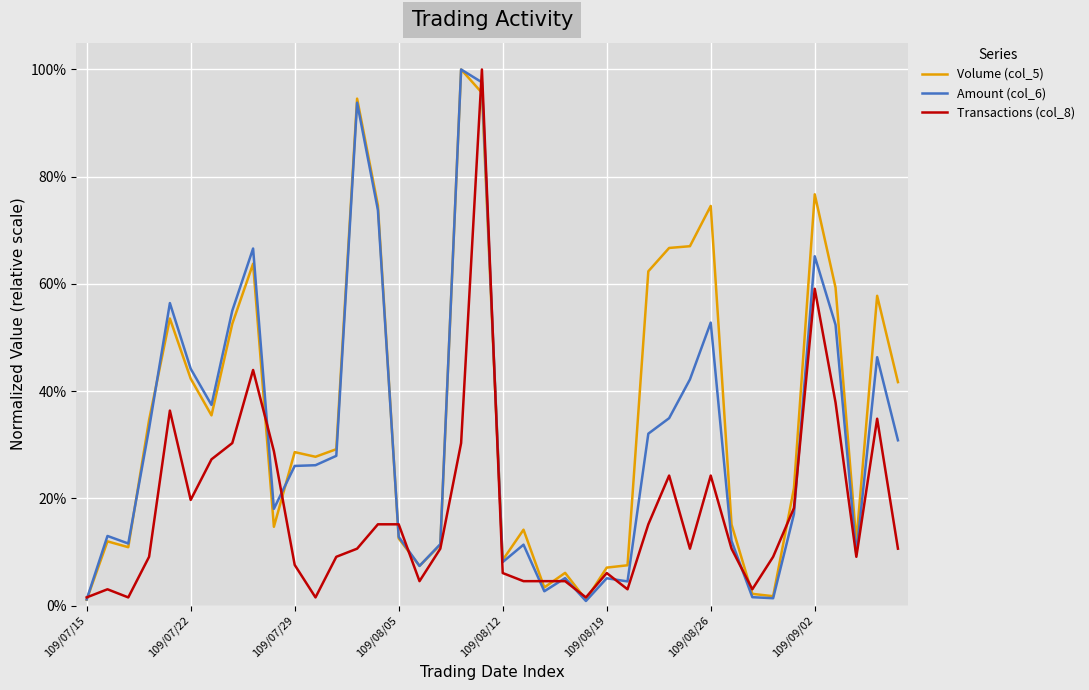

Reading right to left, list all the values displayed in this chart.

Volume (col_5): 0.4	0.6	0.1	0.6	0.8	0.2	0.0	0.0	0.2	0.7	0.7	0.7	0.6	0.1	0.1	0.0	0.1	0.0	0.1	0.1	1.0	1.0	0.1	0.1	0.1	0.7	0.9	0.3	0.3	0.3	0.1	0.6	0.5	0.4	0.4	0.5	0.3	0.1	0.1	0.0
Amount (col_6): 0.3	0.5	0.1	0.5	0.7	0.2	0.0	0.0	0.1	0.5	0.4	0.3	0.3	0.0	0.1	0.0	0.1	0.0	0.1	0.1	1.0	1.0	0.1	0.1	0.1	0.7	0.9	0.3	0.3	0.3	0.2	0.7	0.6	0.4	0.4	0.6	0.3	0.1	0.1	0.0
Transactions (col_8): 0.1	0.3	0.1	0.4	0.6	0.2	0.1	0.0	0.1	0.2	0.1	0.2	0.2	0.0	0.1	0.0	0.0	0.0	0.0	0.1	1.0	0.3	0.1	0.0	0.2	0.2	0.1	0.1	0.0	0.1	0.3	0.4	0.3	0.3	0.2	0.4	0.1	0.0	0.0	0.0